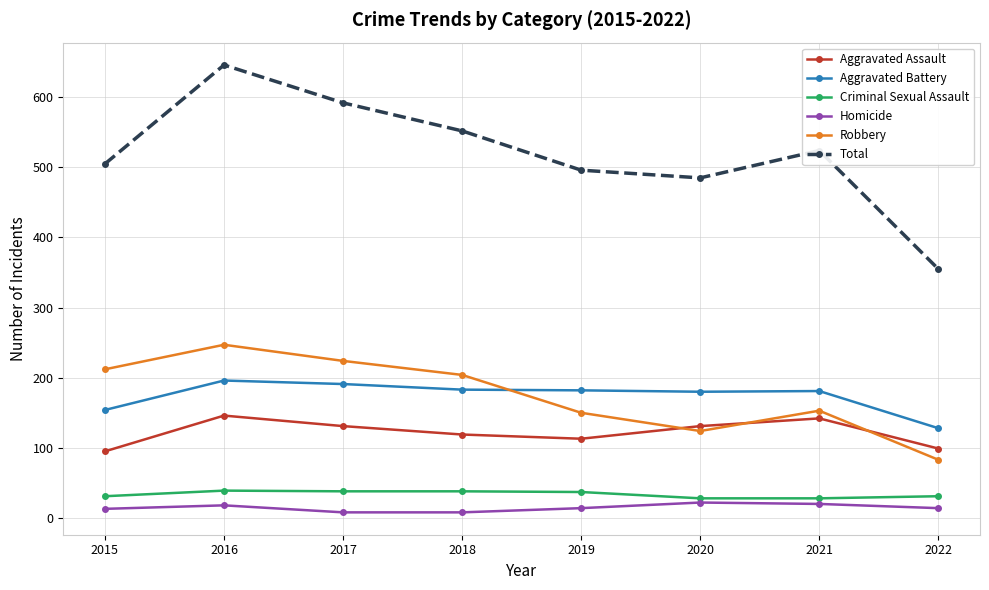

Which series has the largest range (max minus min)?

Total